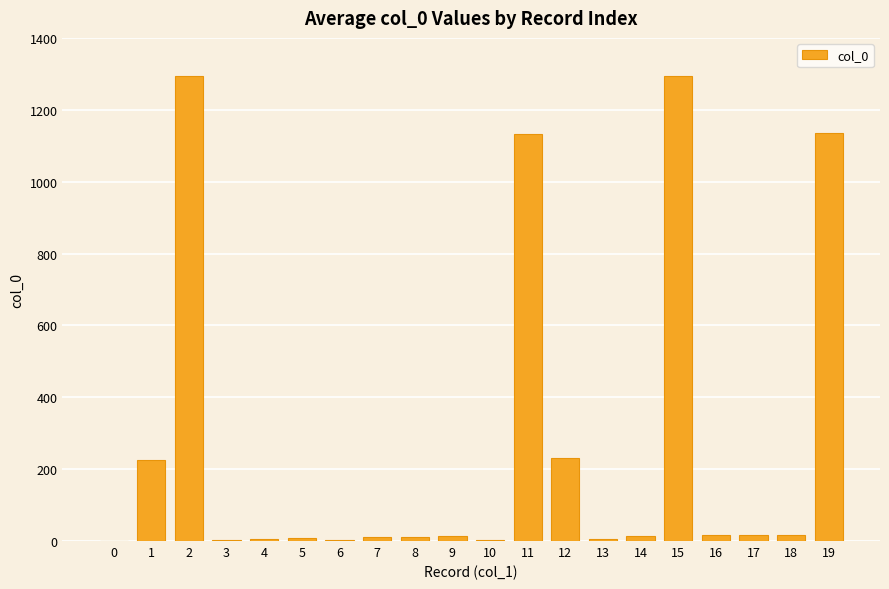

Is it true that the value at 2 is 1702?

False